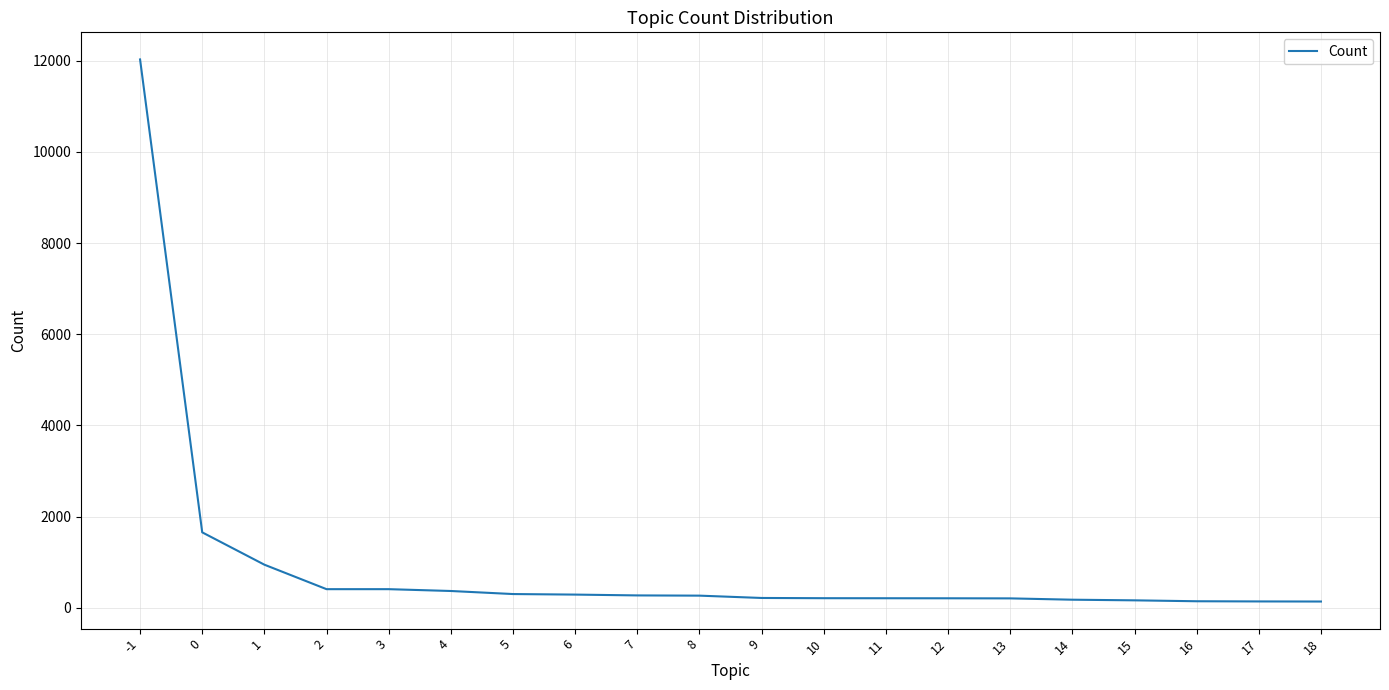

Is this an area chart (filled region under the line)?

No